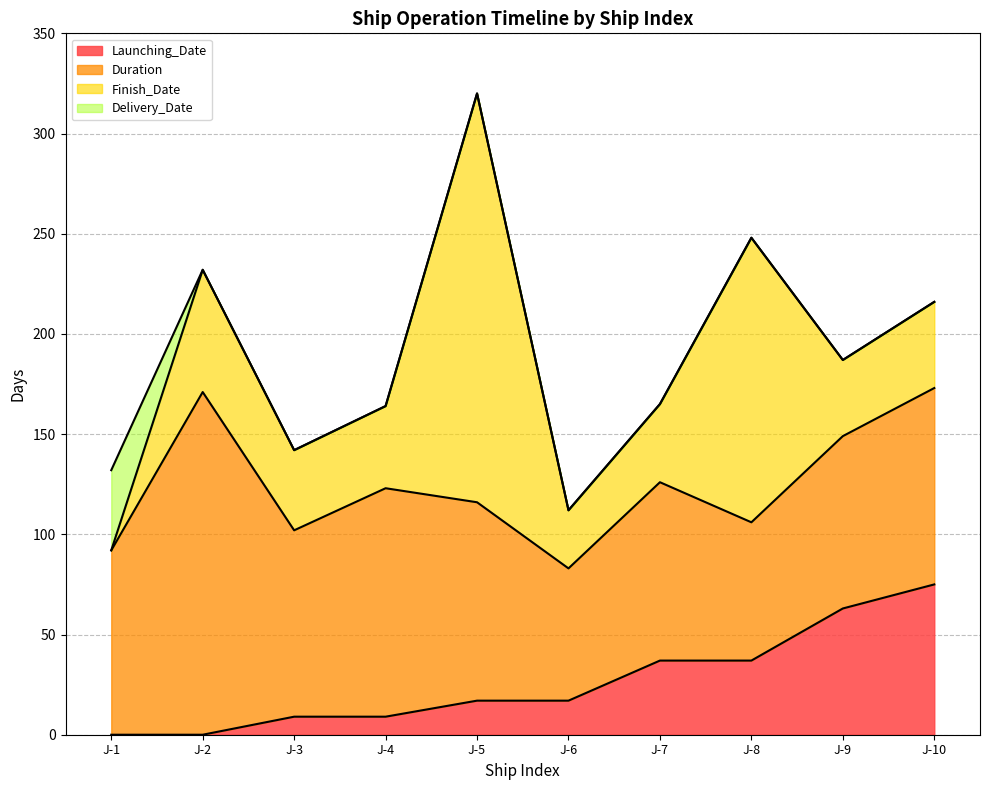

What is the approximate value of Start_Date at J-7?

37